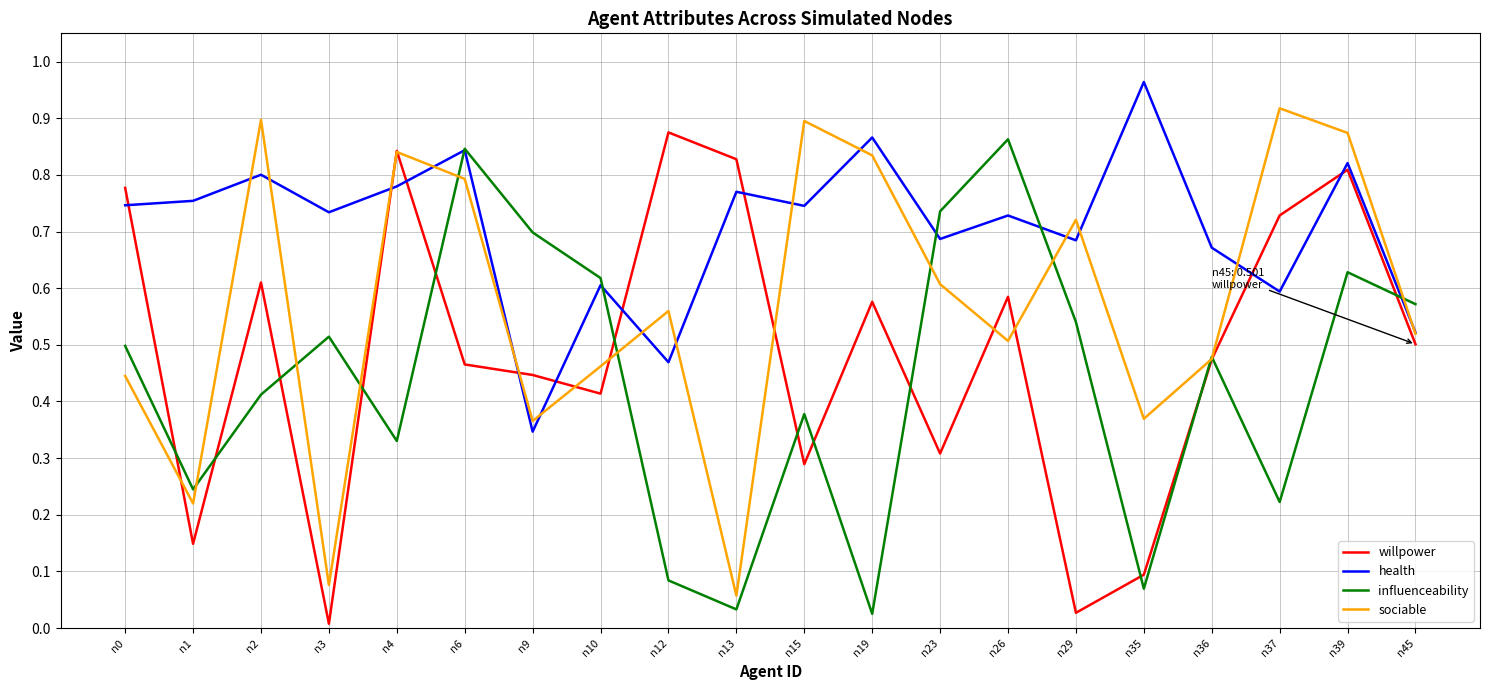

Which series ends up on top after the final intersection of health and influenceability?

influenceability